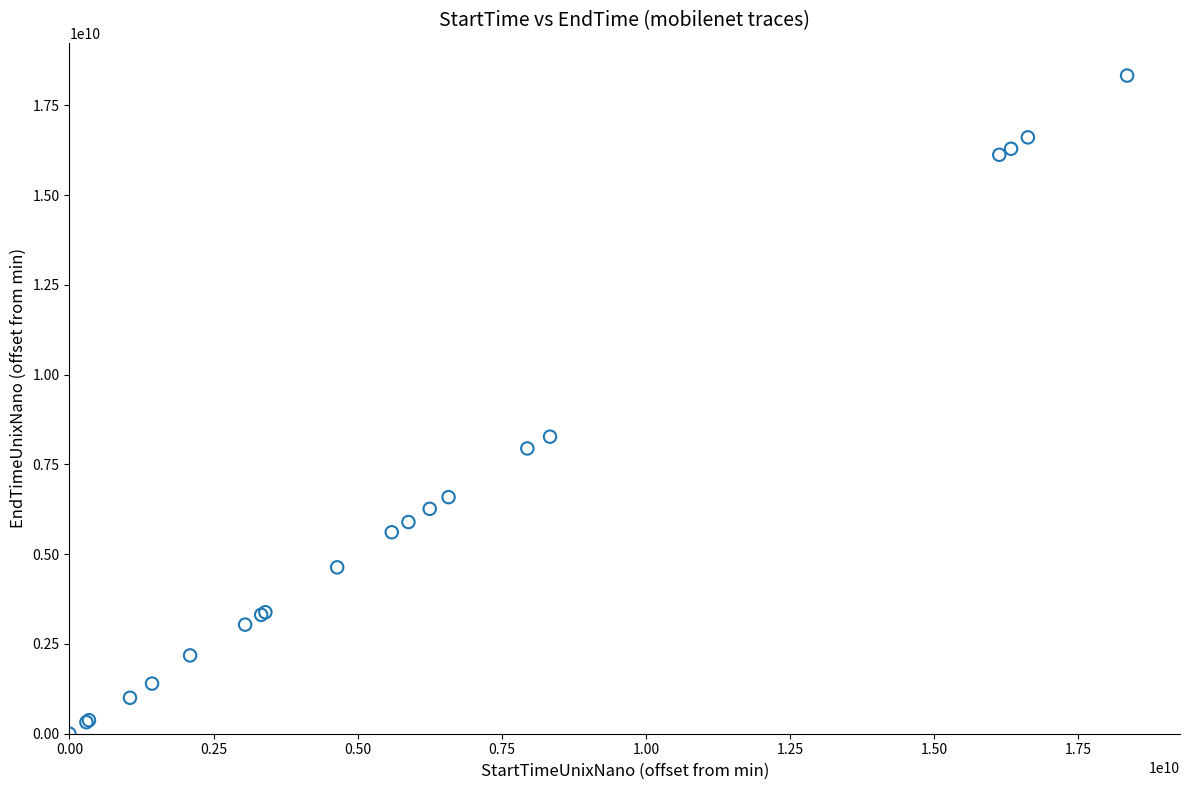

What Y value in the scatter plot is closest to 9163042676?

8271393224